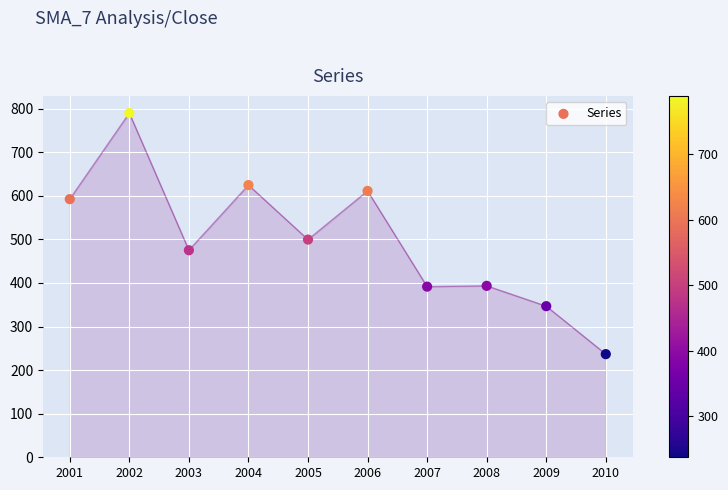

What Y value in the scatter plot is closest to 513?

499.4